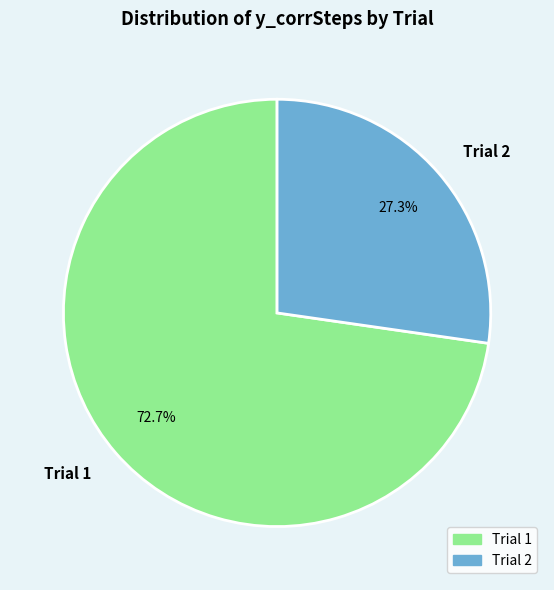

Combined, do Trial 1 and Trial 2 account for over 50%?

Yes